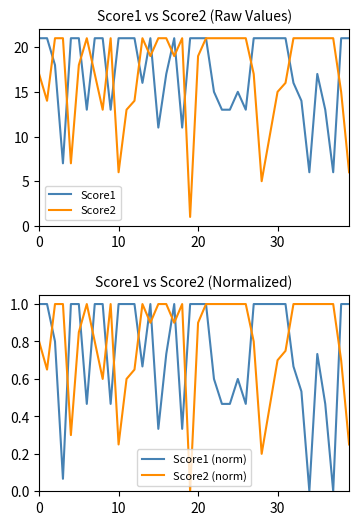

At which label does Score1 reach its minimum?

34